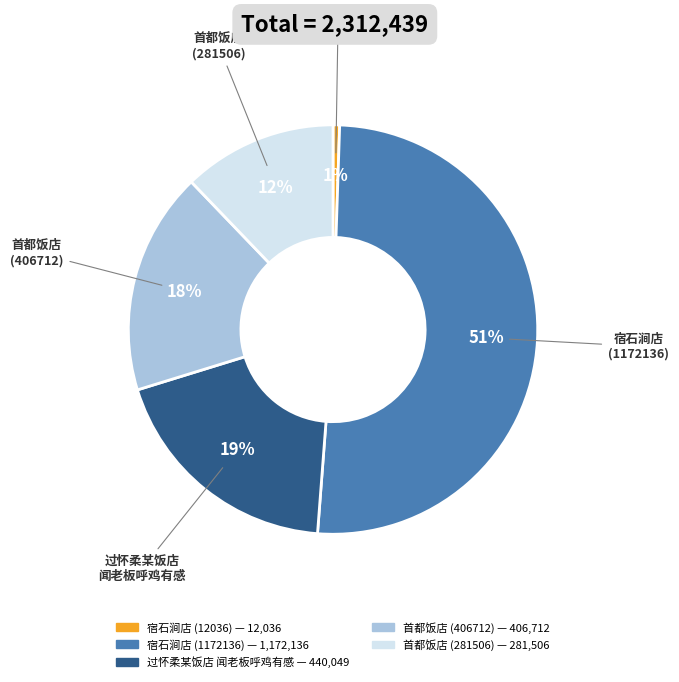

To the nearest percent, what is the difference between the largest and smallest slice percentages?

50%